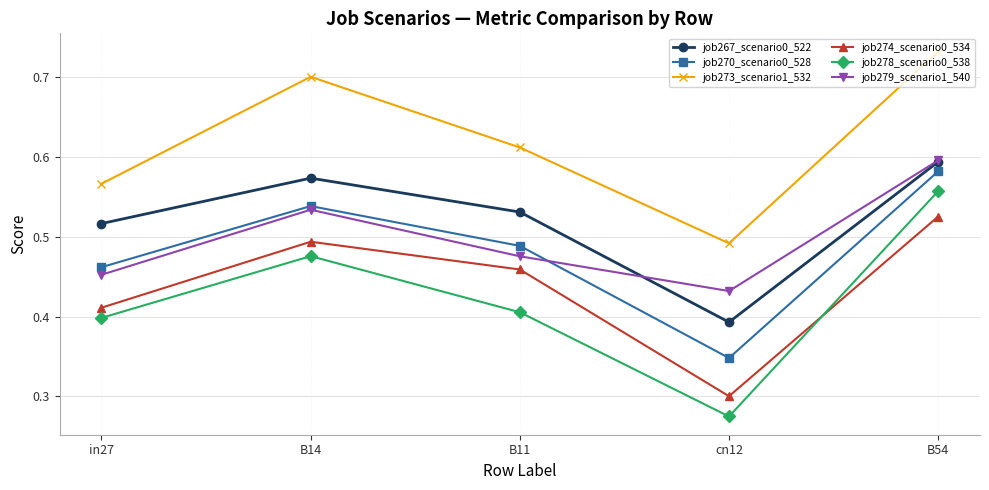

Which series changed the most between B11 and B54?

job278_scenario0_538